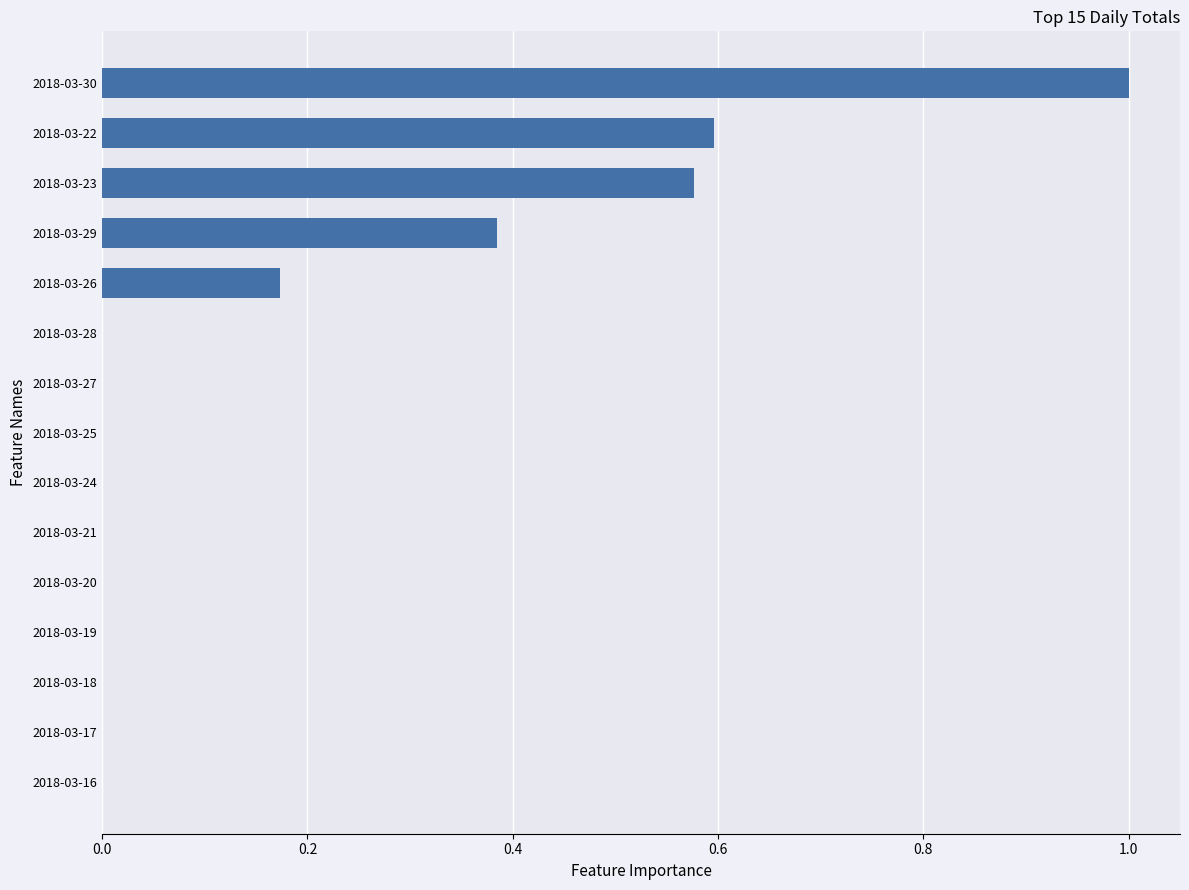

What is the maximum value shown in the chart?

1.0